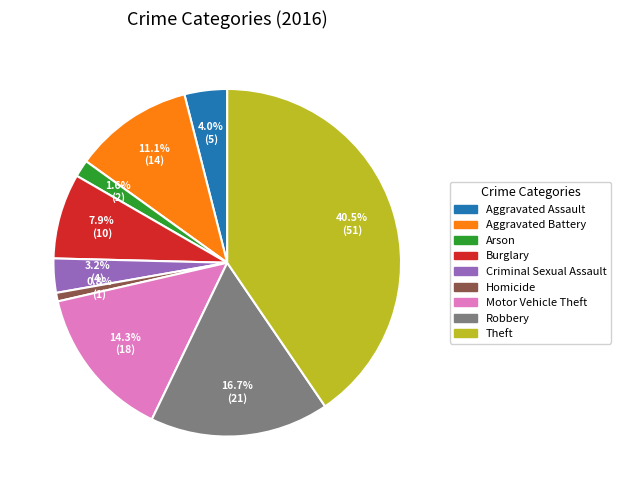

To the nearest percent, what percentage of the pie is Motor Vehicle Theft?

14%